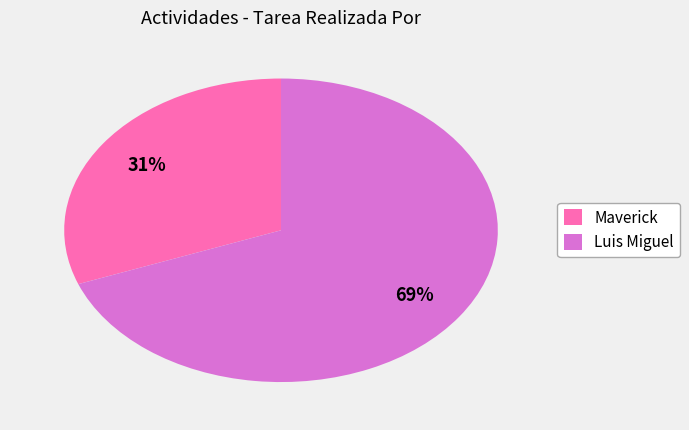

Which category has the smallest portion of the pie?

Maverick